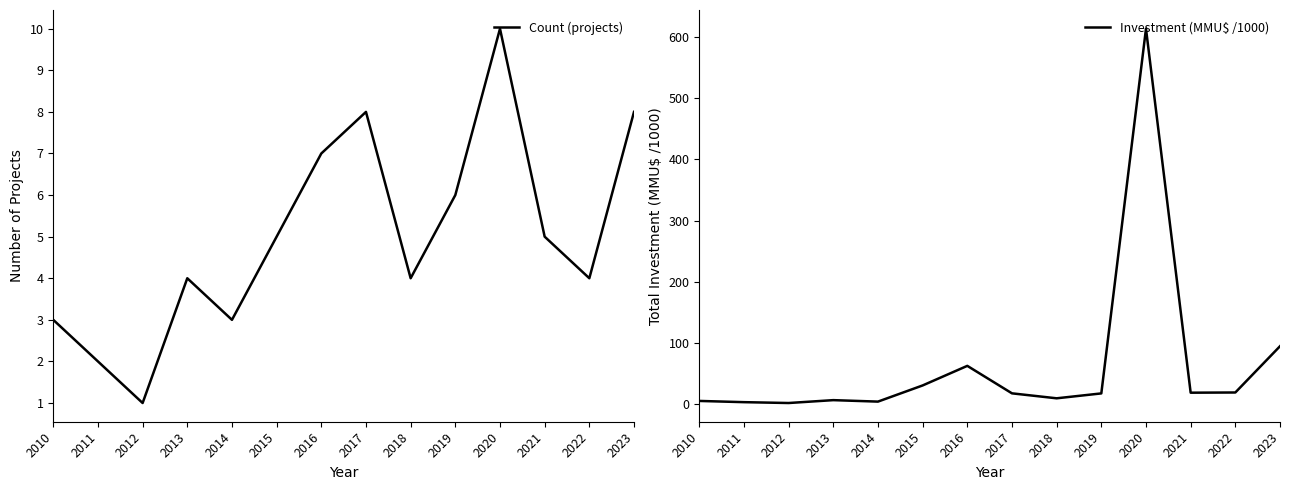

The value of Count (projects) at 2021 is 5.0. True or false?

True